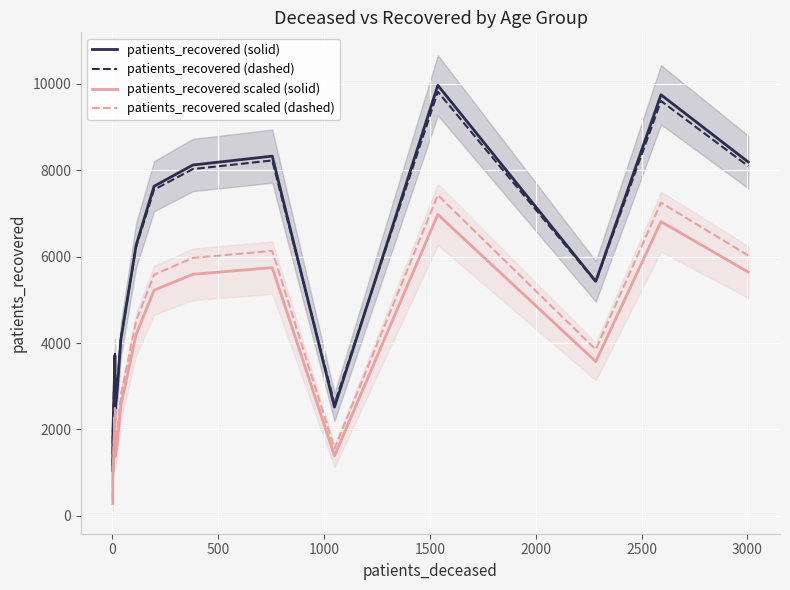

How many lines are shown in the chart?

4